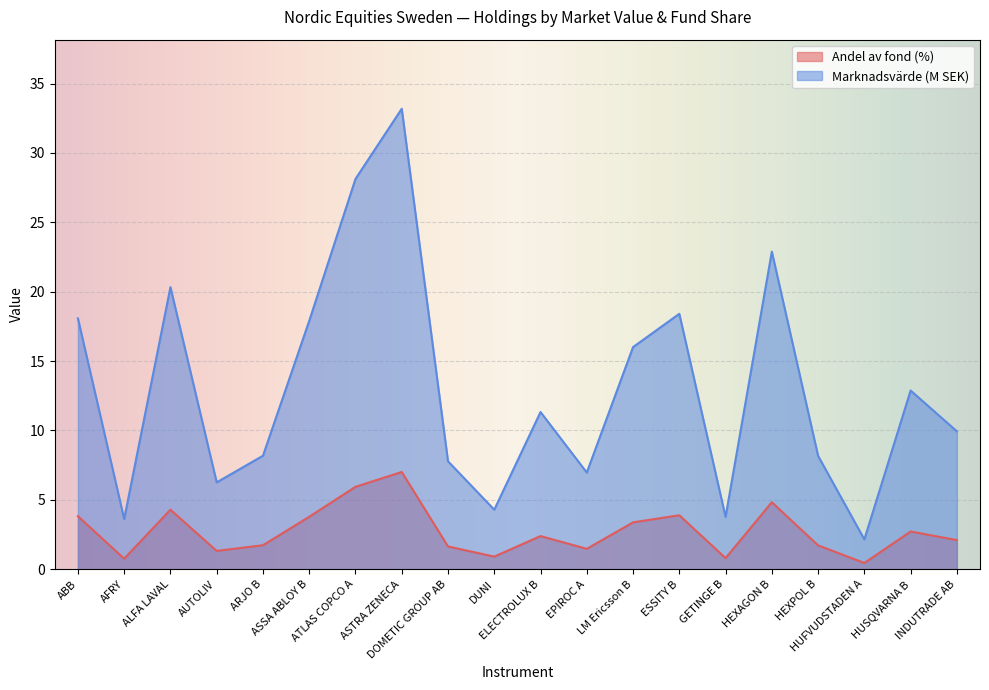

What is the sum of all Andel av fond values?

55.0